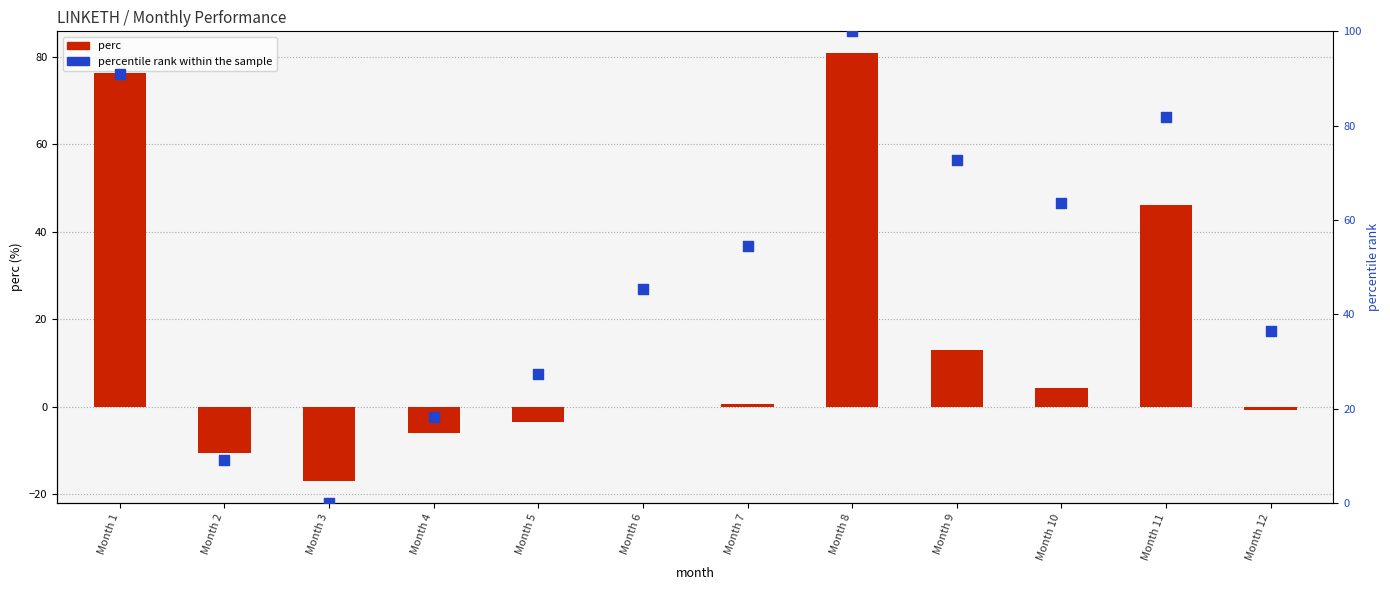

Which series reaches the maximum Y coordinate?

percentile rank within the sample